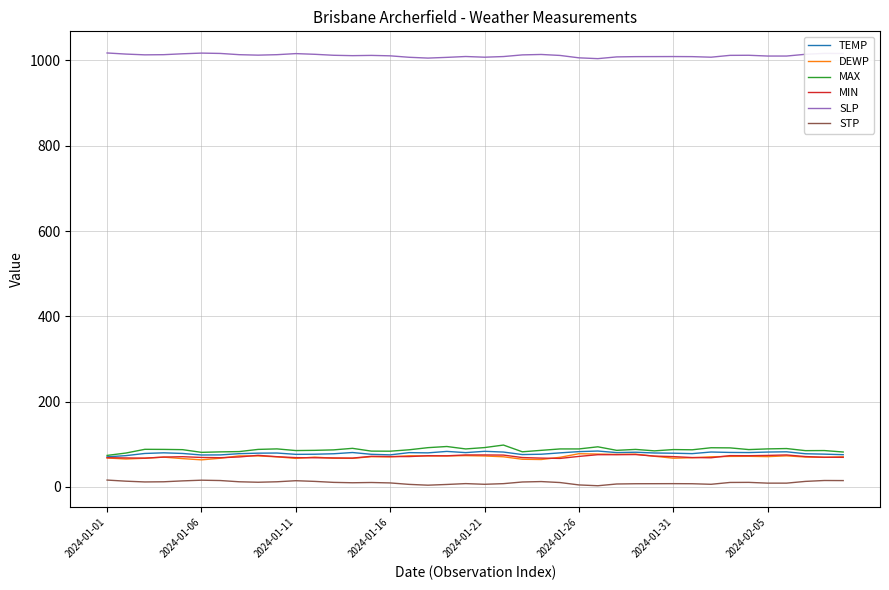

How many lines are shown in the chart?

6